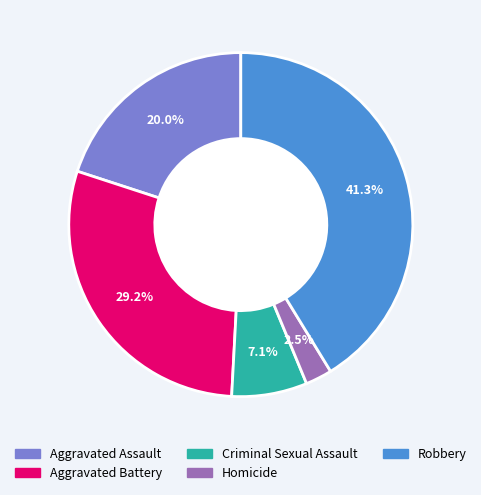

What percentage is the Criminal Sexual Assault slice, to the nearest percent?

7%